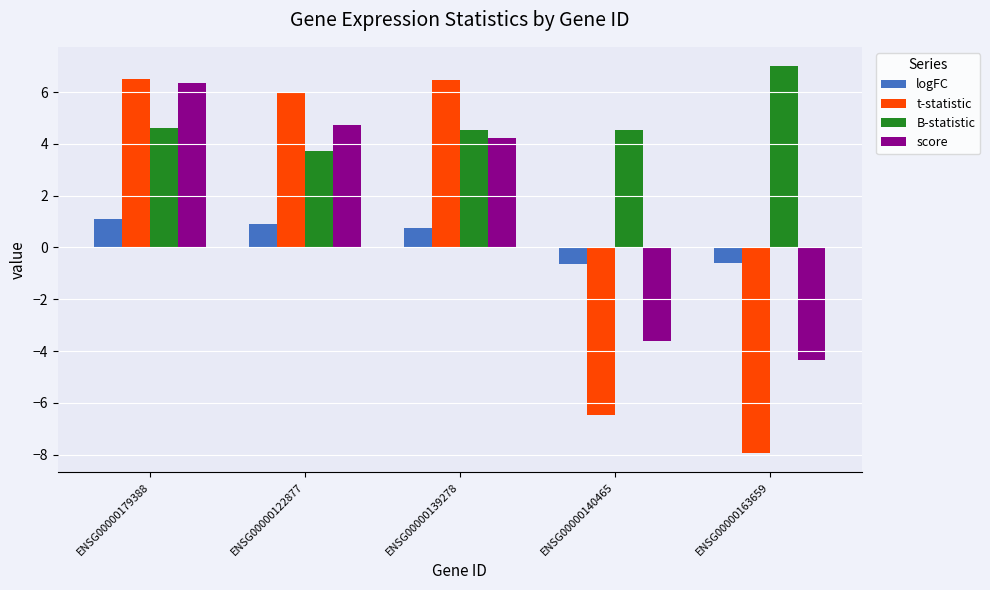

Which series has the largest range (max minus min)?

t-statistic